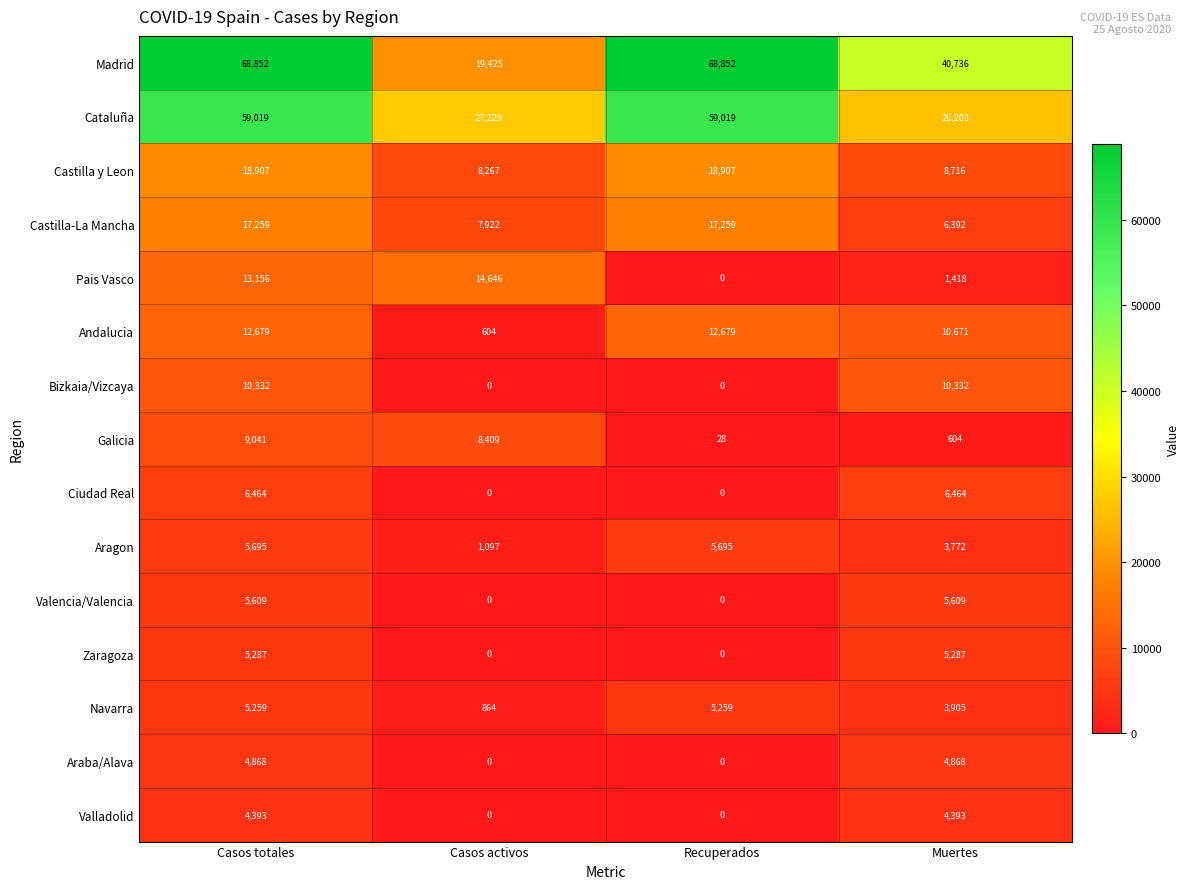

List the series in order of their peak value, highest first.

Madrid, Cataluña, Castilla y Leon, Castilla-La Mancha, Pais Vasco, Andalucia, Bizkaia/Vizcaya, Galicia, Ciudad Real, Aragon, Valencia/Valencia, Zaragoza, Navarra, Araba/Alava, Valladolid